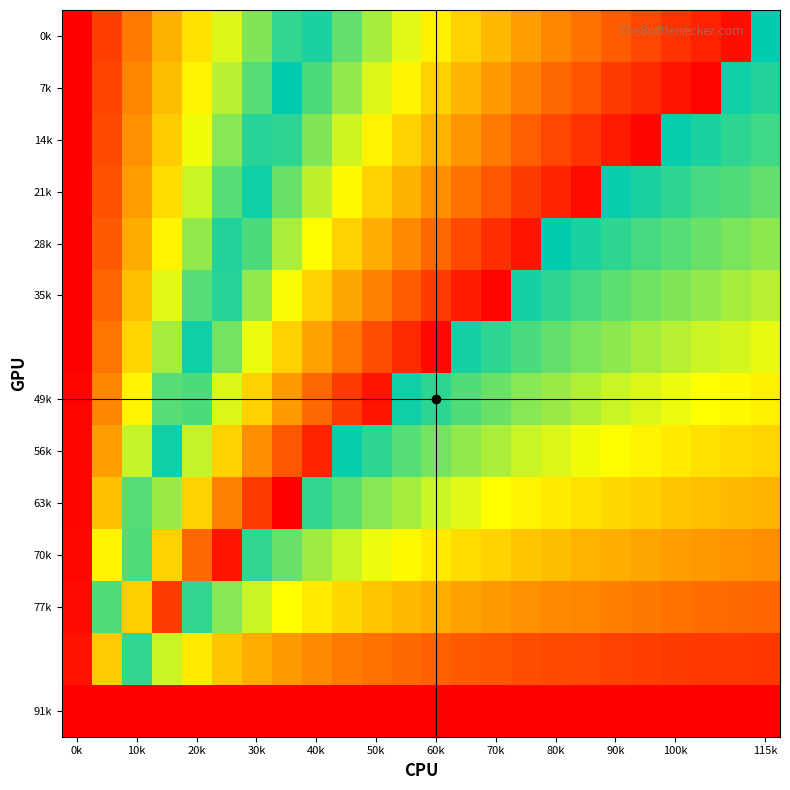

Which category has the lowest value across all series?

0k